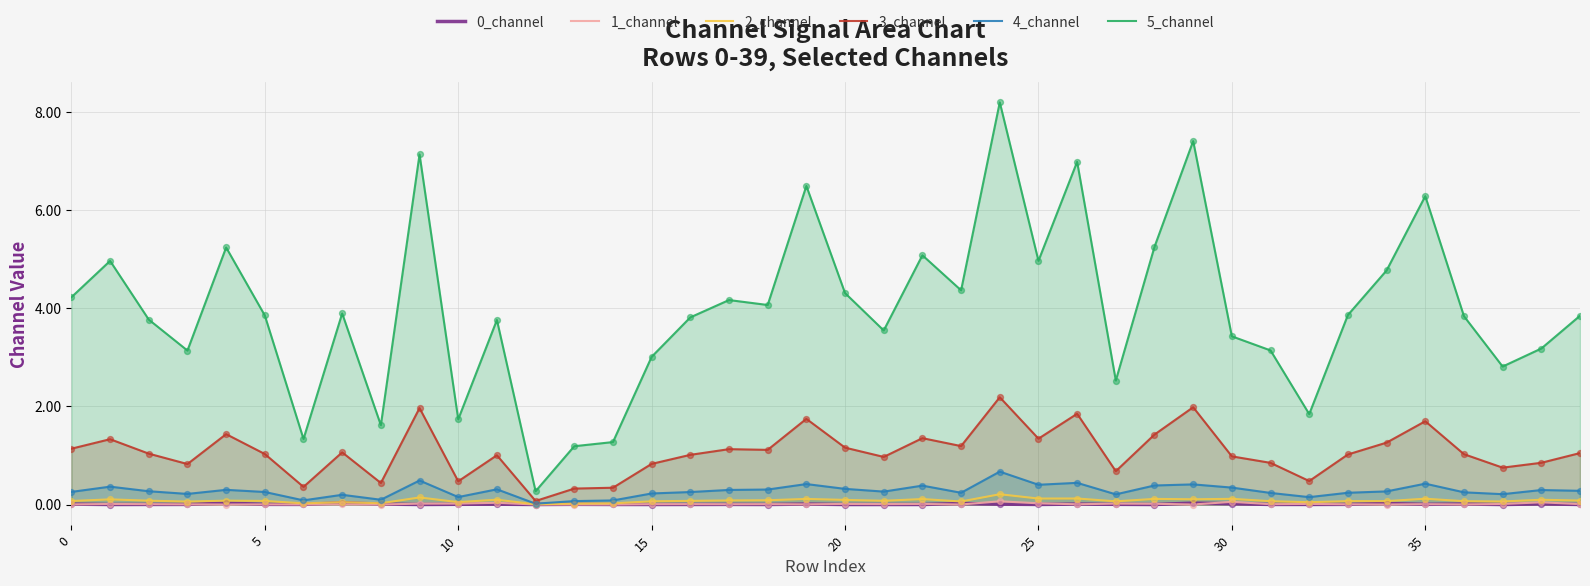

Is the value of 5_channel at 14 greater than the value of 3_channel at 15?

Yes